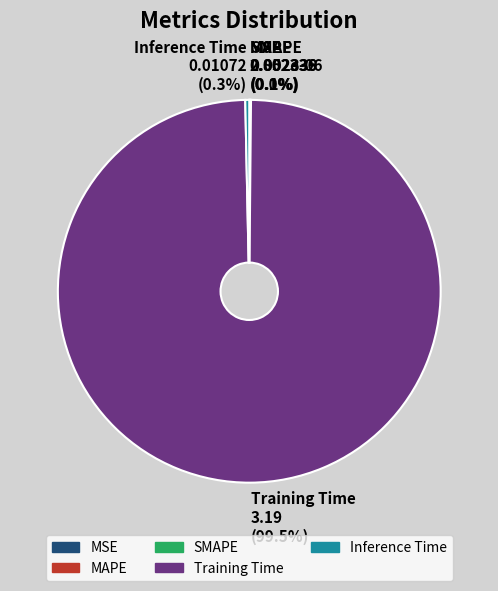

Is there any slice that represents more than half of the pie?

Yes